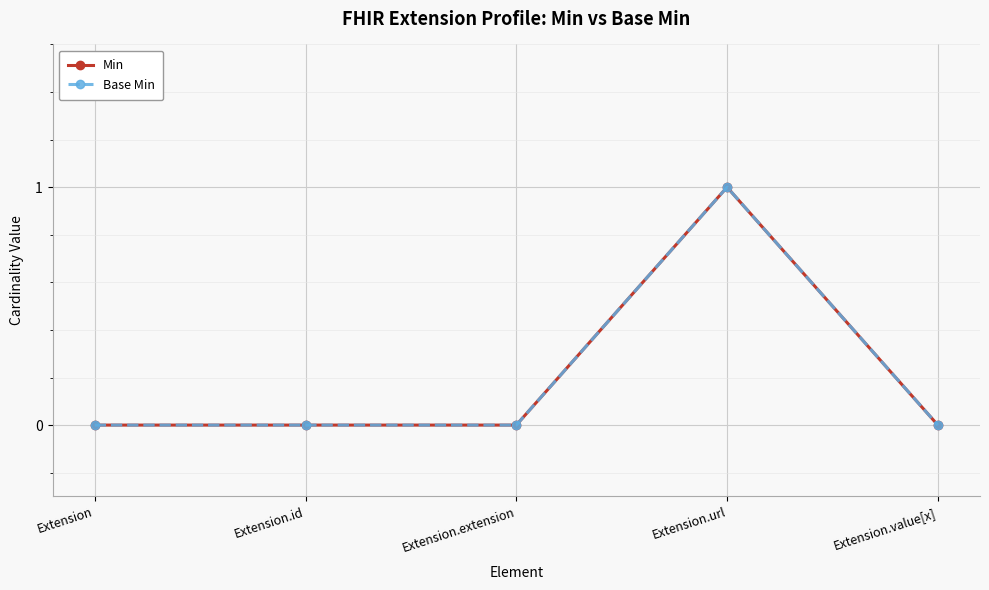

True or false: Base Min and Min cross at least once.

False